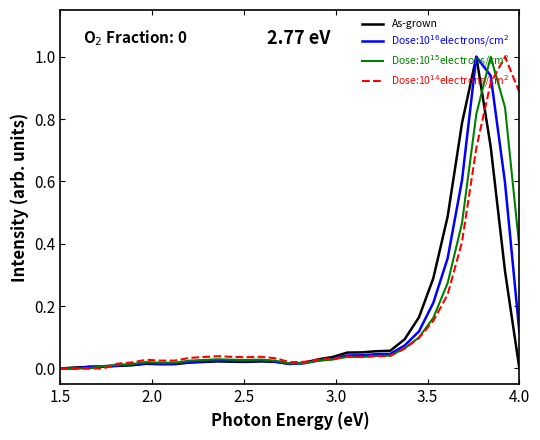

Does the chart have visible grid lines?

No